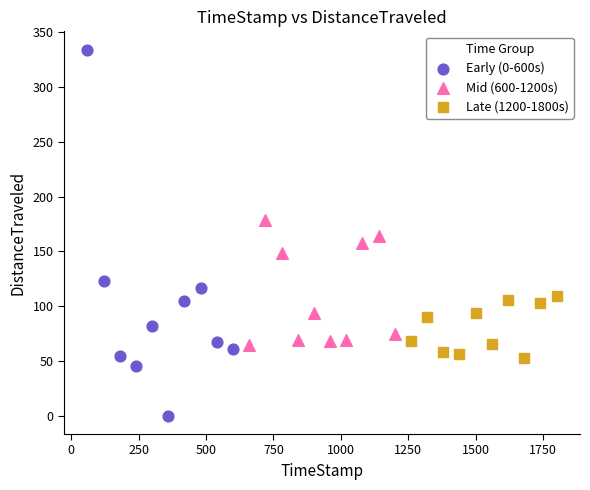

Which series has the widest spread of Y values?

Early (0-600s)